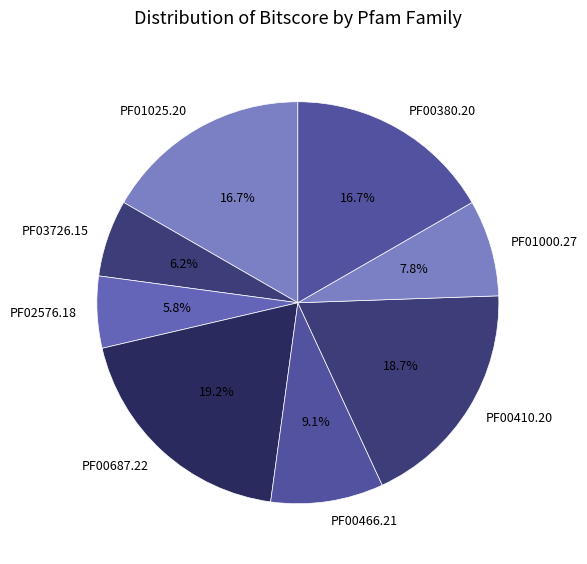

What percentage is NOT represented by PF00410.20?

81.3%